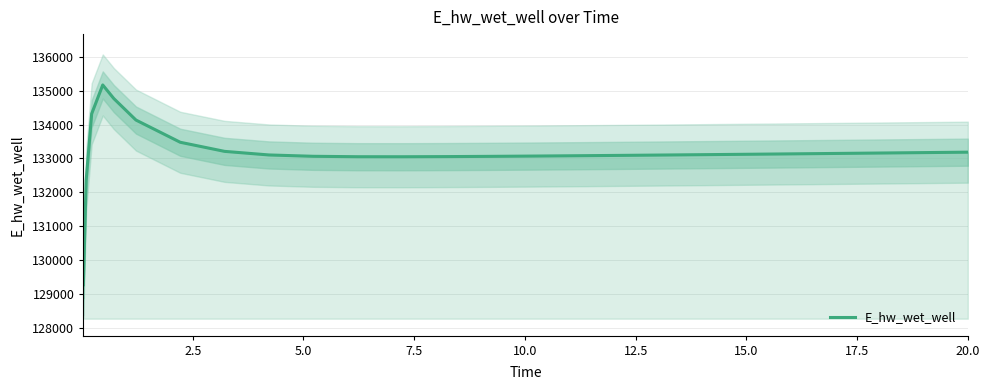

What is the lowest value of the E_hw_wet_well series?

129271.2